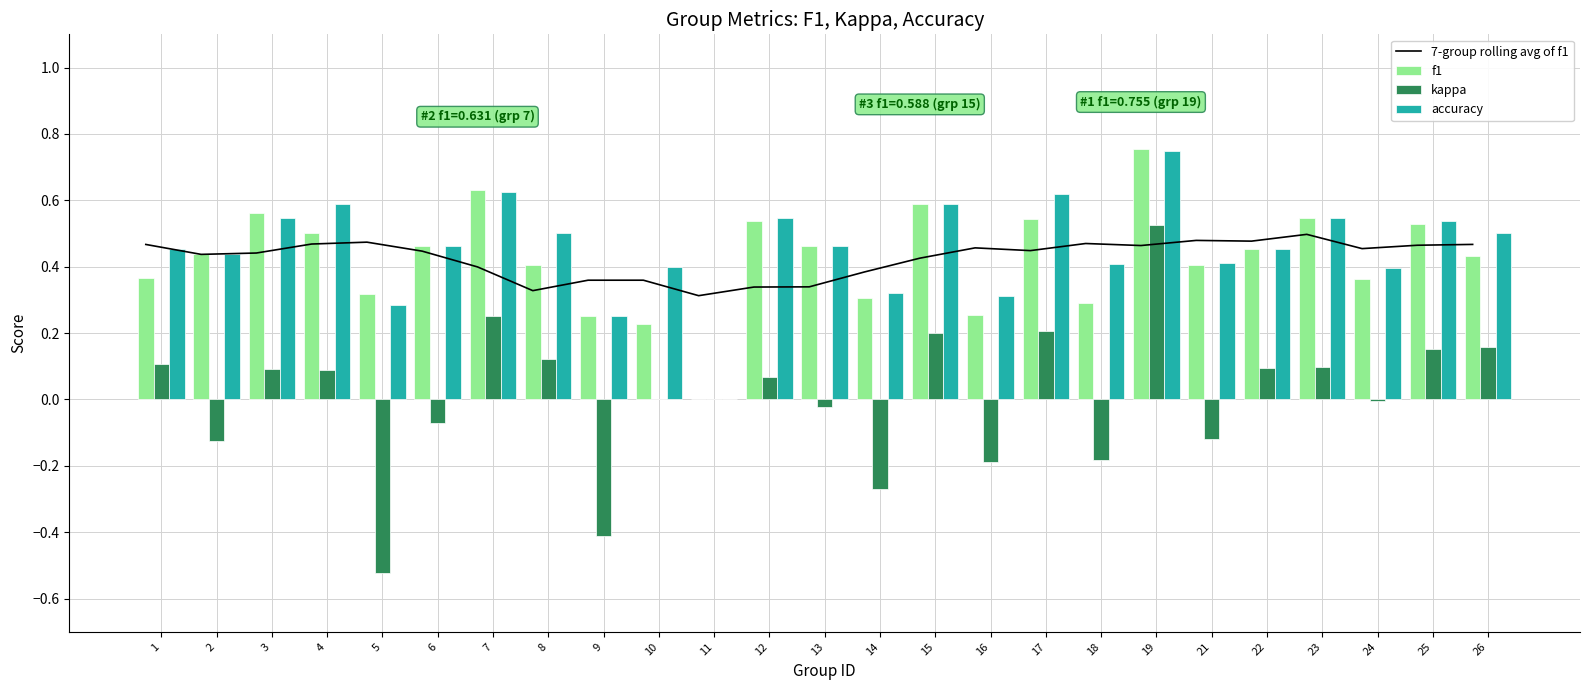

List the labels in order of accuracy value, smallest first.

11, 9, 5, 16, 14, 24, 10, 18, 21, 2, 1, 22, 6, 13, 8, 26, 25, 3, 12, 23, 4, 15, 17, 7, 19